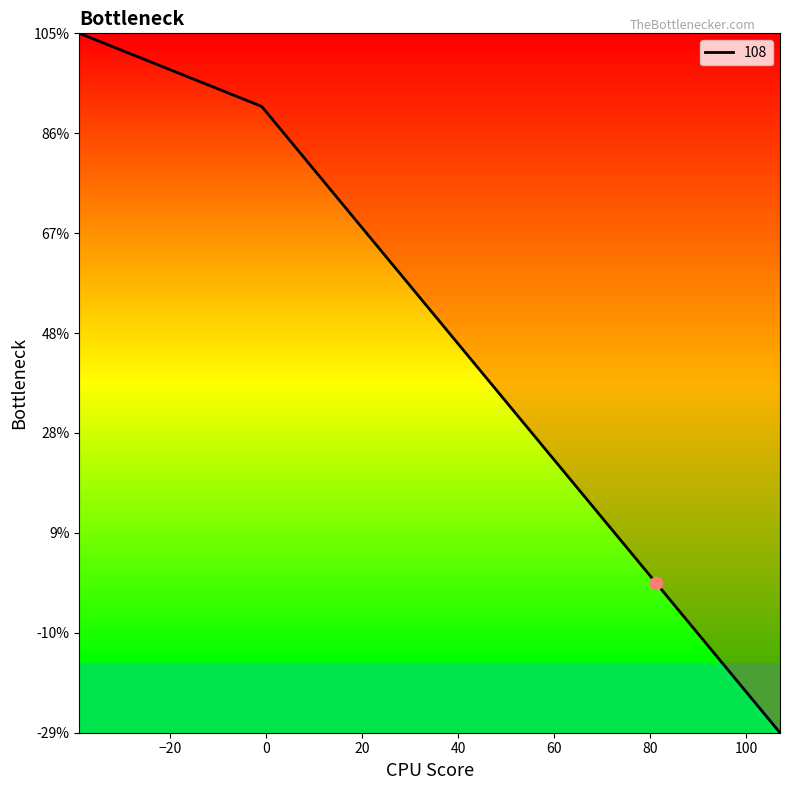

What is the maximum value shown in the chart?

105.0